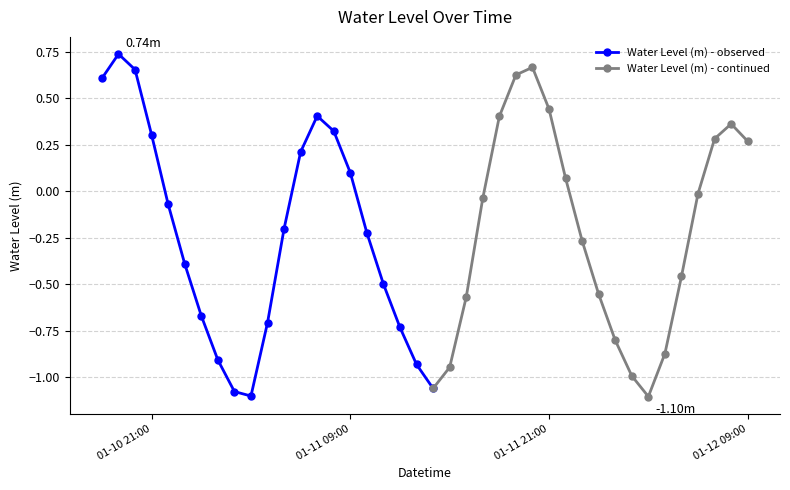

What is the sum of the values at 2023-01-10 18:00:00 and 2023-01-11 11:00:00?

0.1